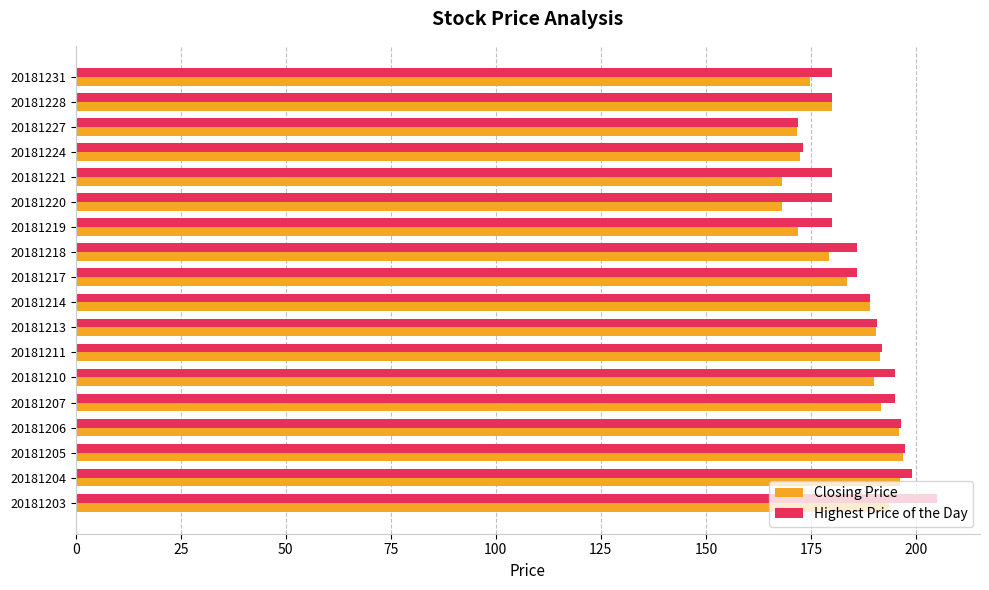

How many data points does each series have?

18